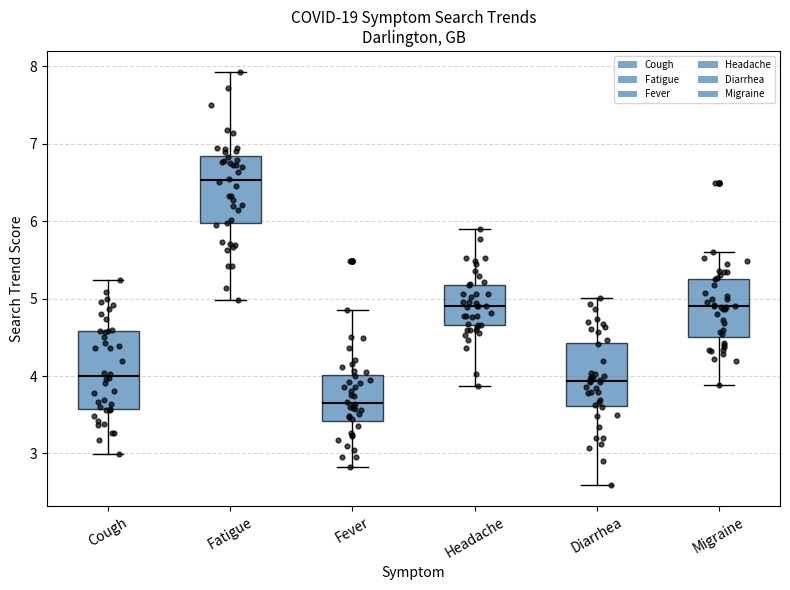

Which box's median line is the lowest?

Fever